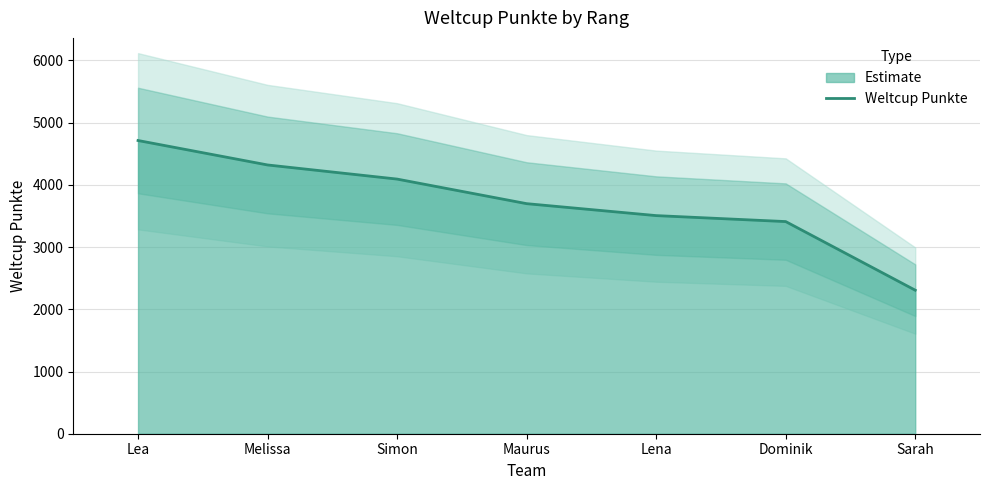

Rank the categories by value from highest to lowest.

Lea, Melissa, Simon, Maurus, Lena, Dominik, Sarah